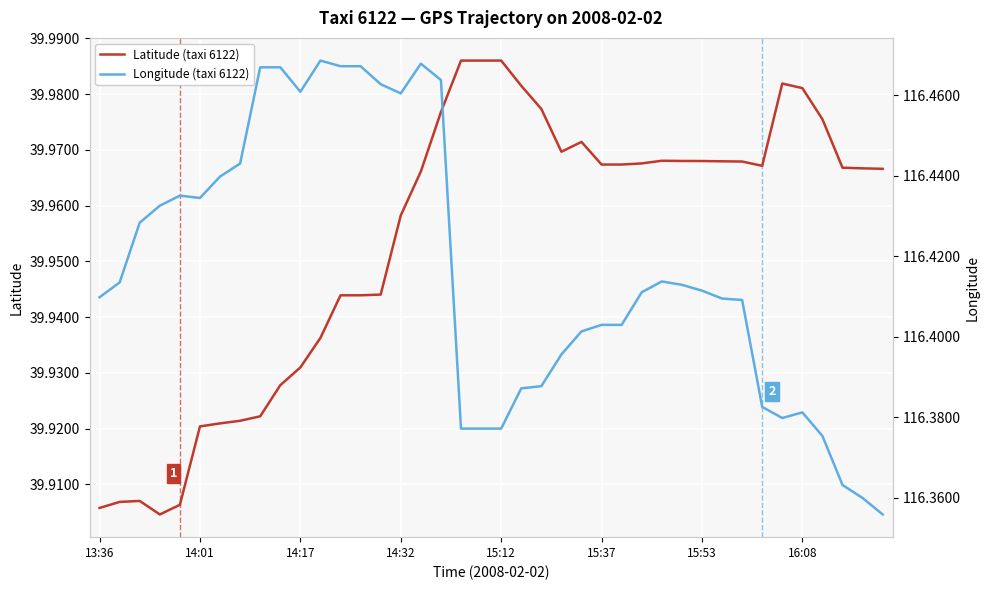

True or false: Longitude (taxi 6122) and Latitude (taxi 6122) intersect in this chart.

False